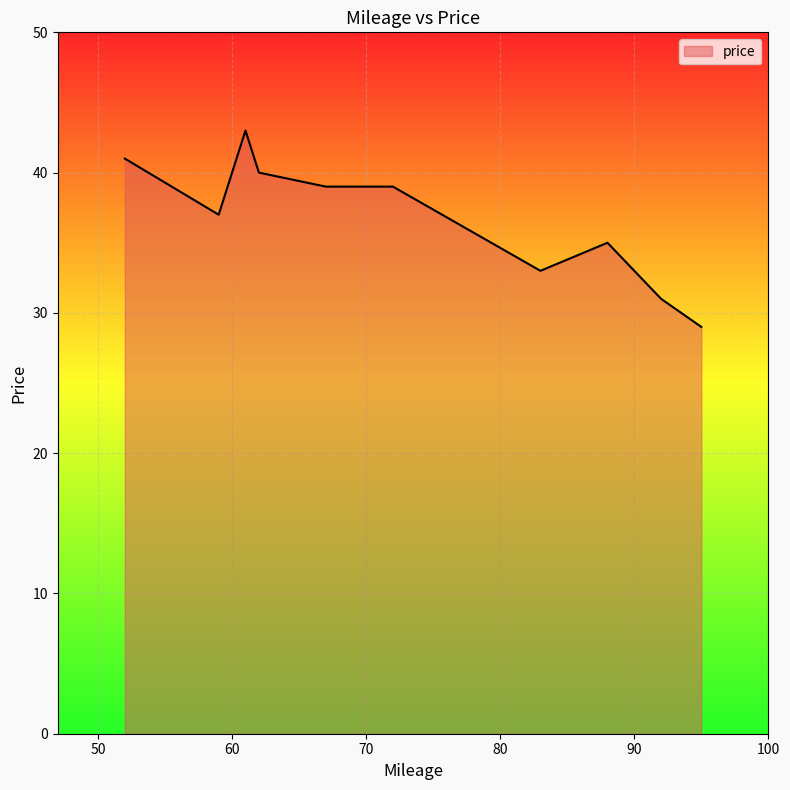

What is the minimum value shown in the chart?

29